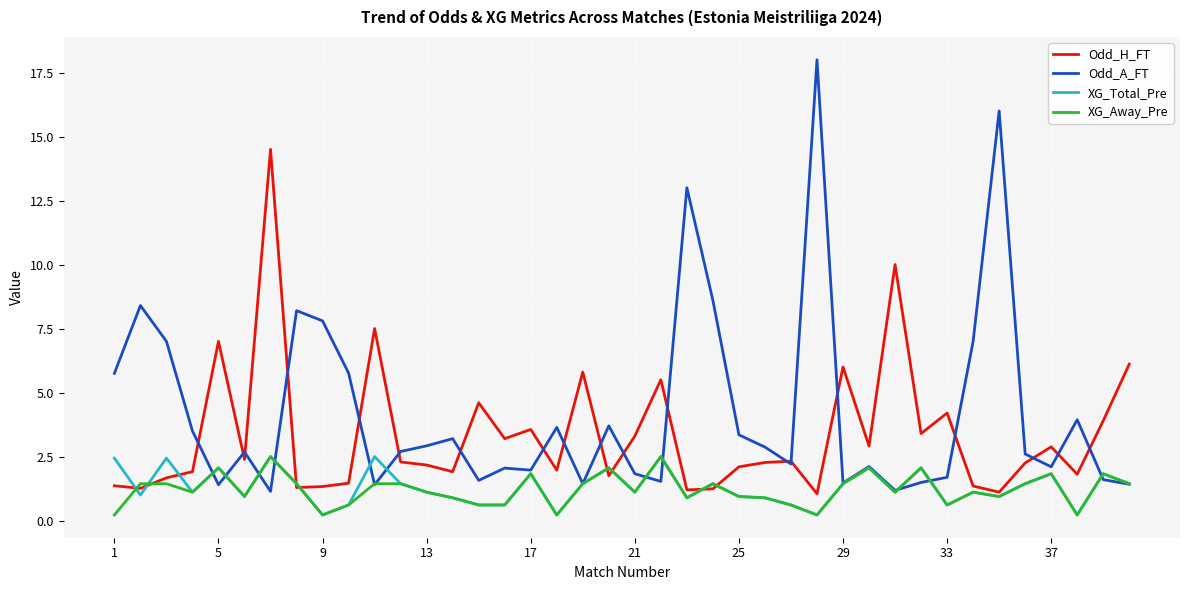

Which series has the largest total across all categories?

Odd_A_FT